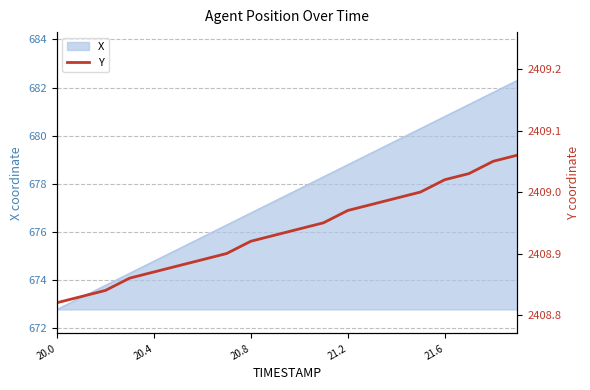

What is the sum of all values?

48178.7